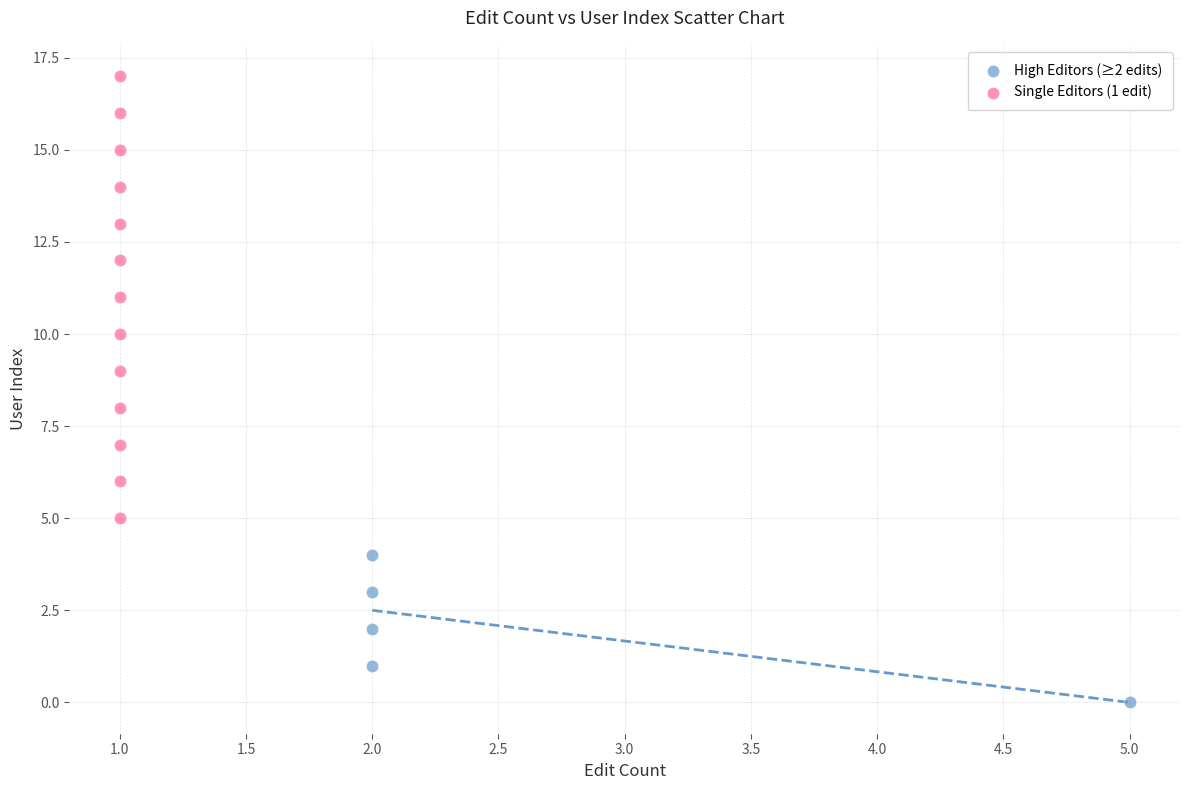

Which series reaches the maximum Y coordinate?

Single Editors (1 edit)